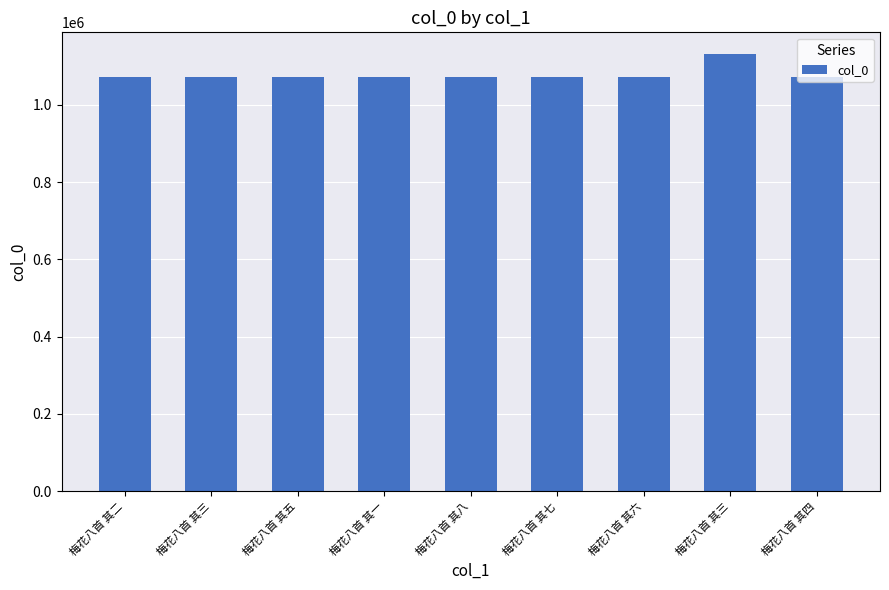

Reading left to right, list all the values displayed in this chart.

1071854	1071855	1071857	1071853	1071860	1071859	1071858	1130604	1071856